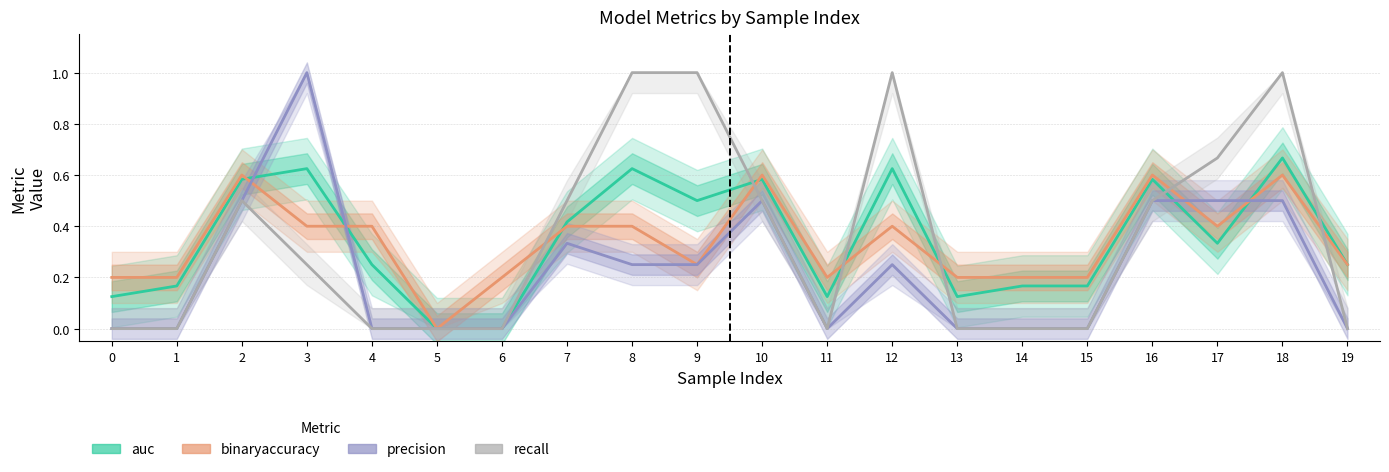

What is the value of the recall point at the 19th from the left?

1.0